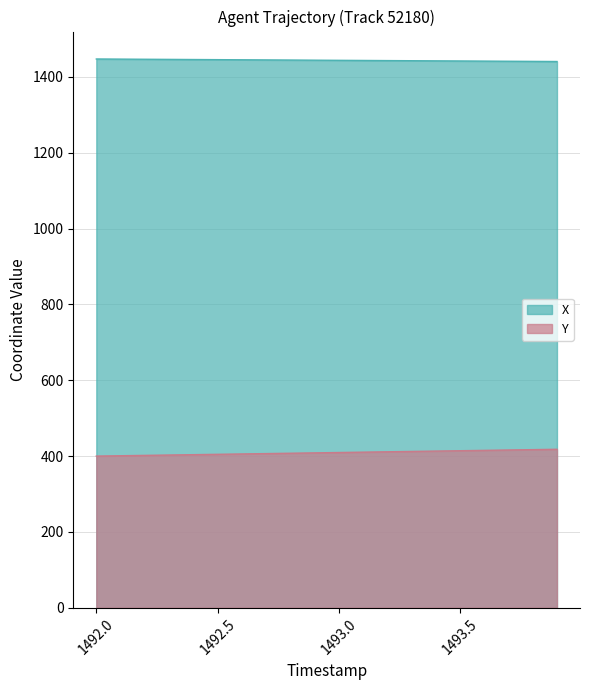

Is the value of X at 1493.5 greater than the value of Y at 1493.2?

Yes